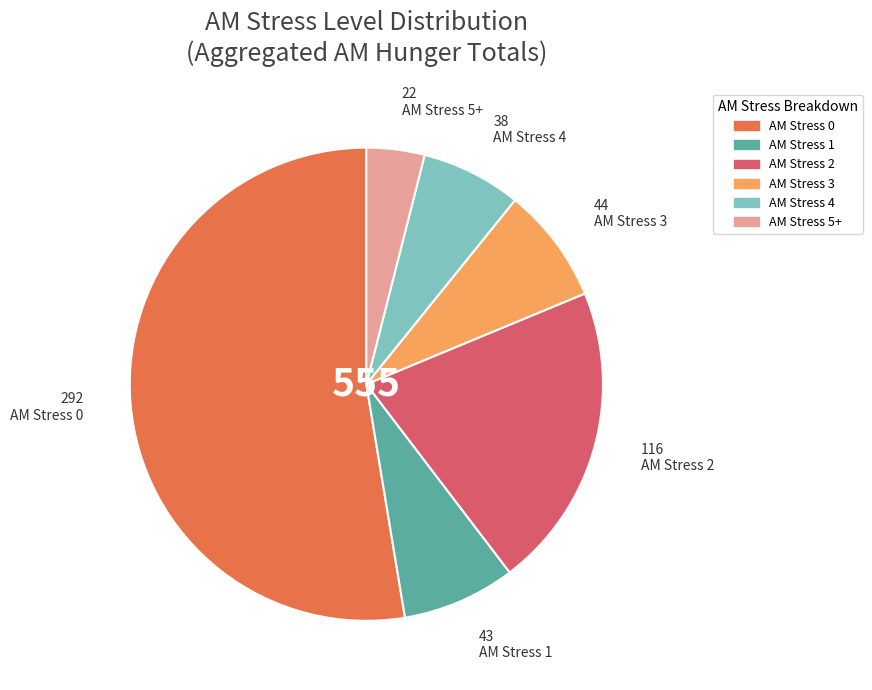

Is there any slice that represents more than half of the pie?

Yes